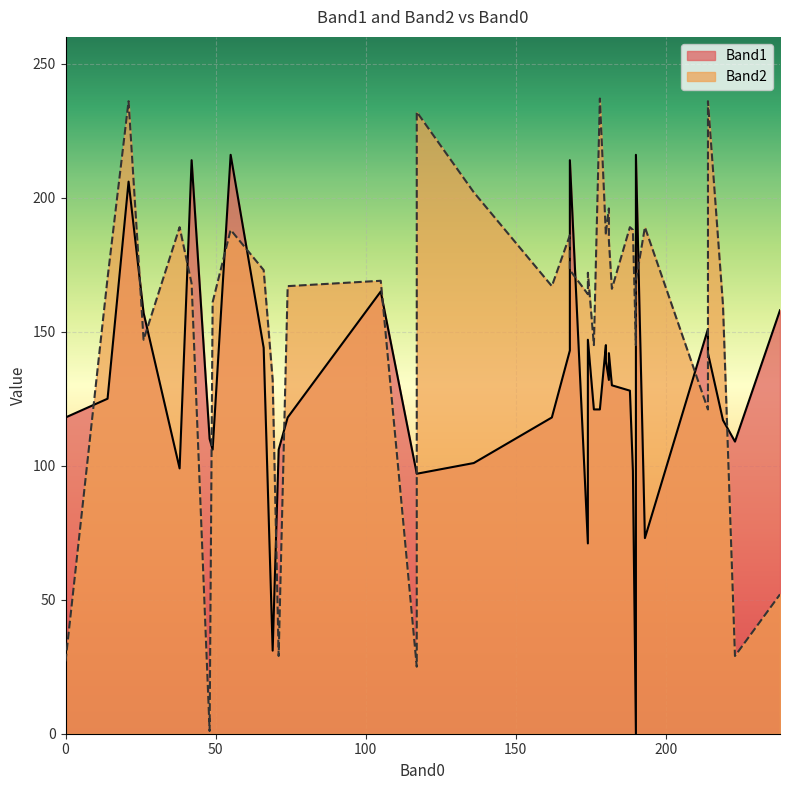

List the series in order of their overall mean, lowest first.

Band1, Band2